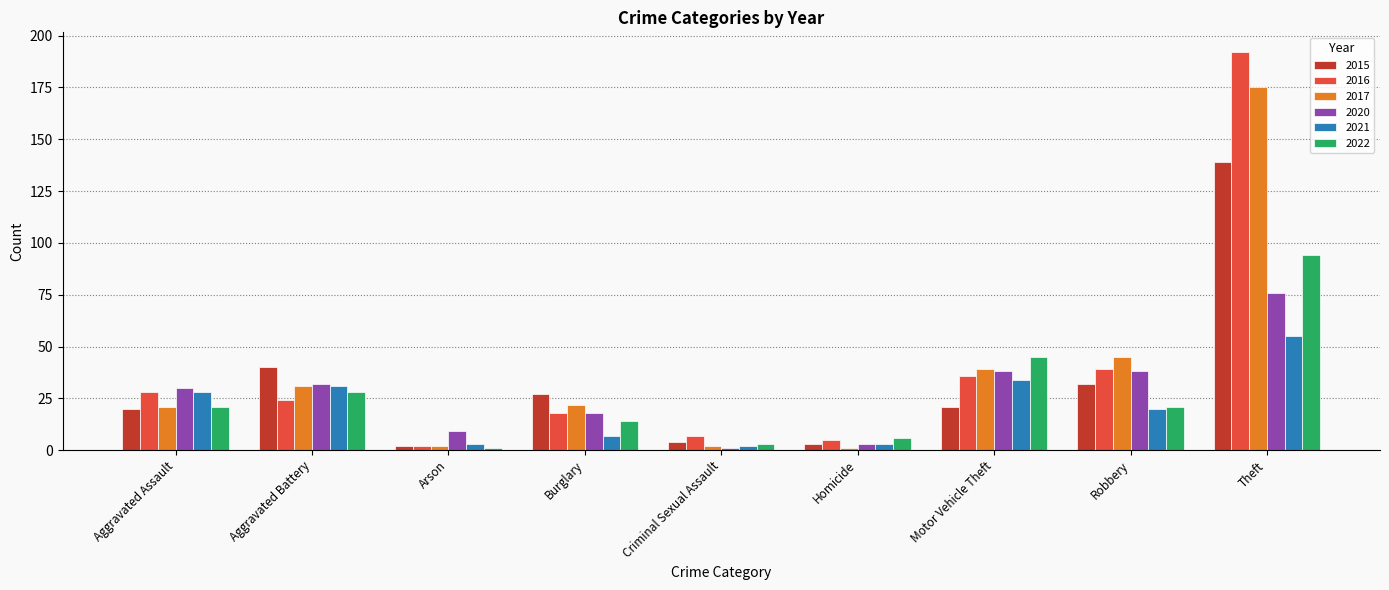

What is the label of the 7th bar from the right?

Arson